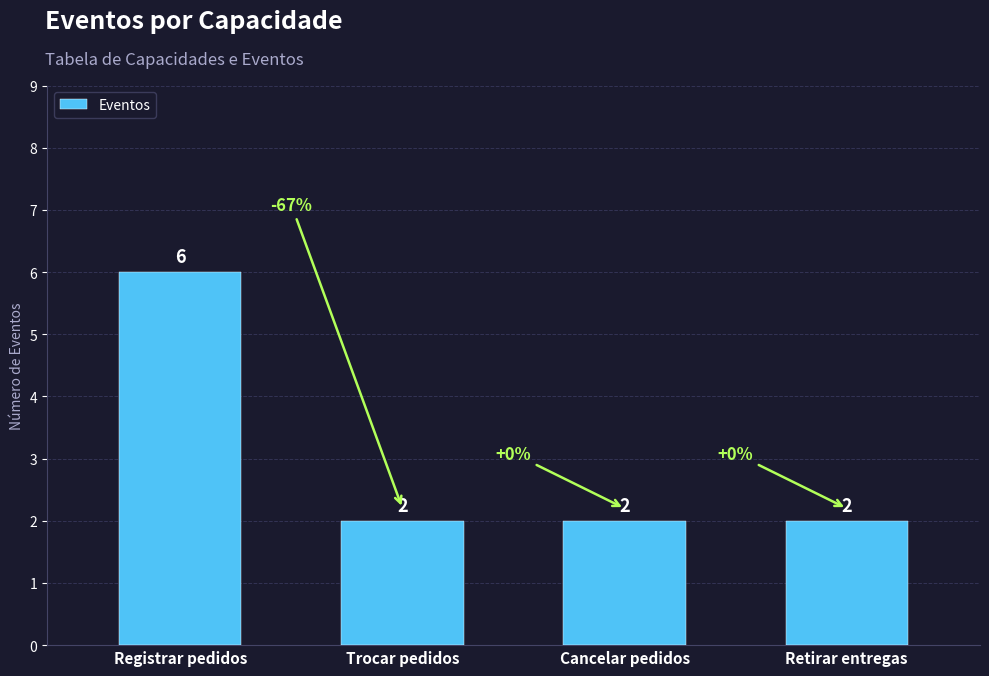

What is the value of the 3rd bar from the left?

2